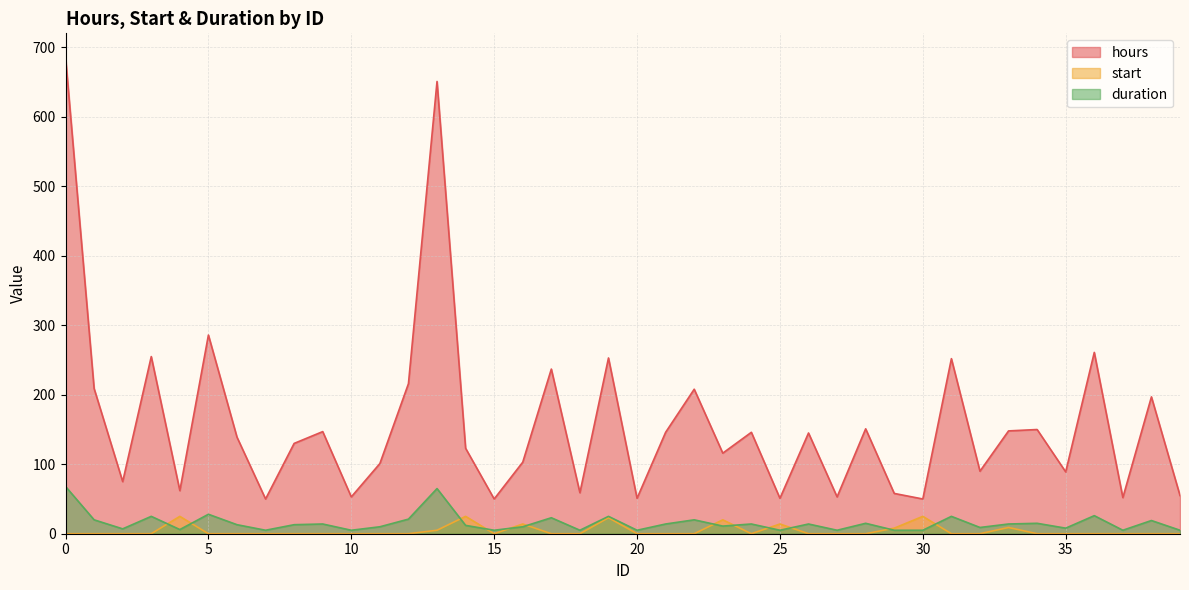

How many start values are between 0 and 5?

31